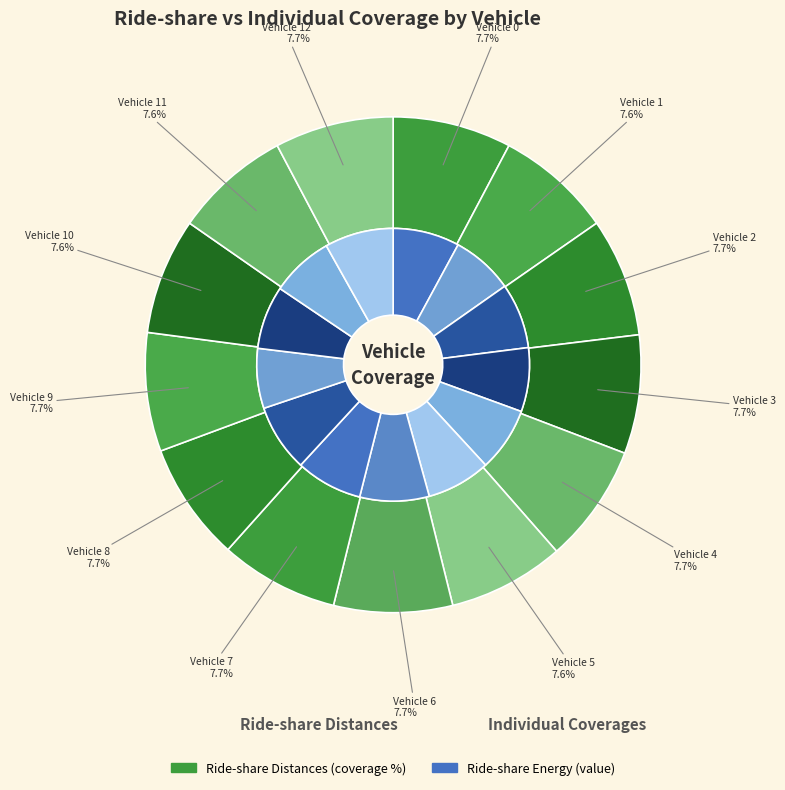

What portion of the pie excludes Vehicle 12?

92.3%